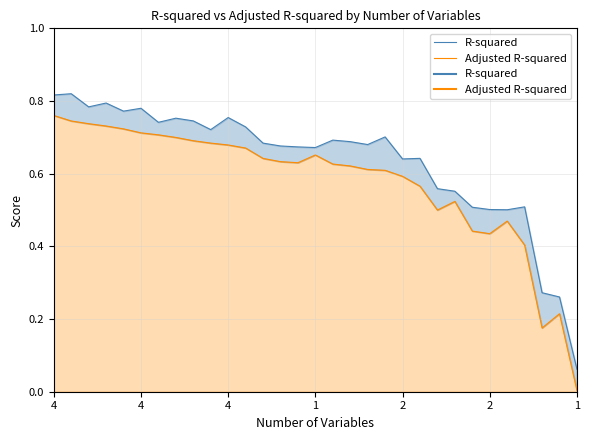

What is the label of the 25th point from the right?

1